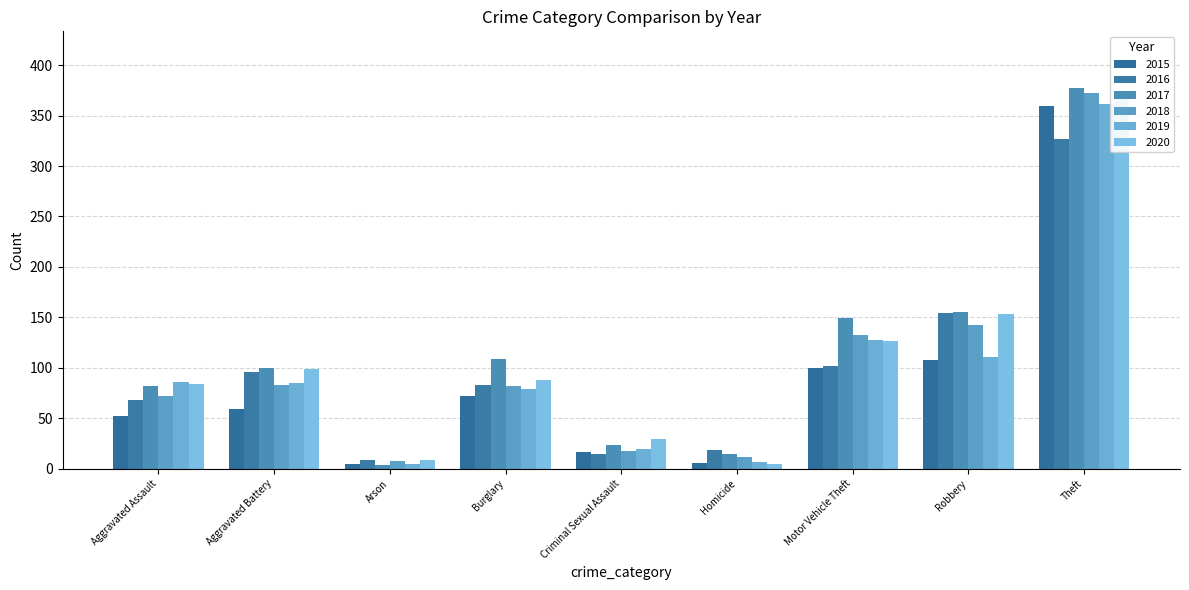

The 2017 series shows 100 at Aggravated Battery. True or false?

True